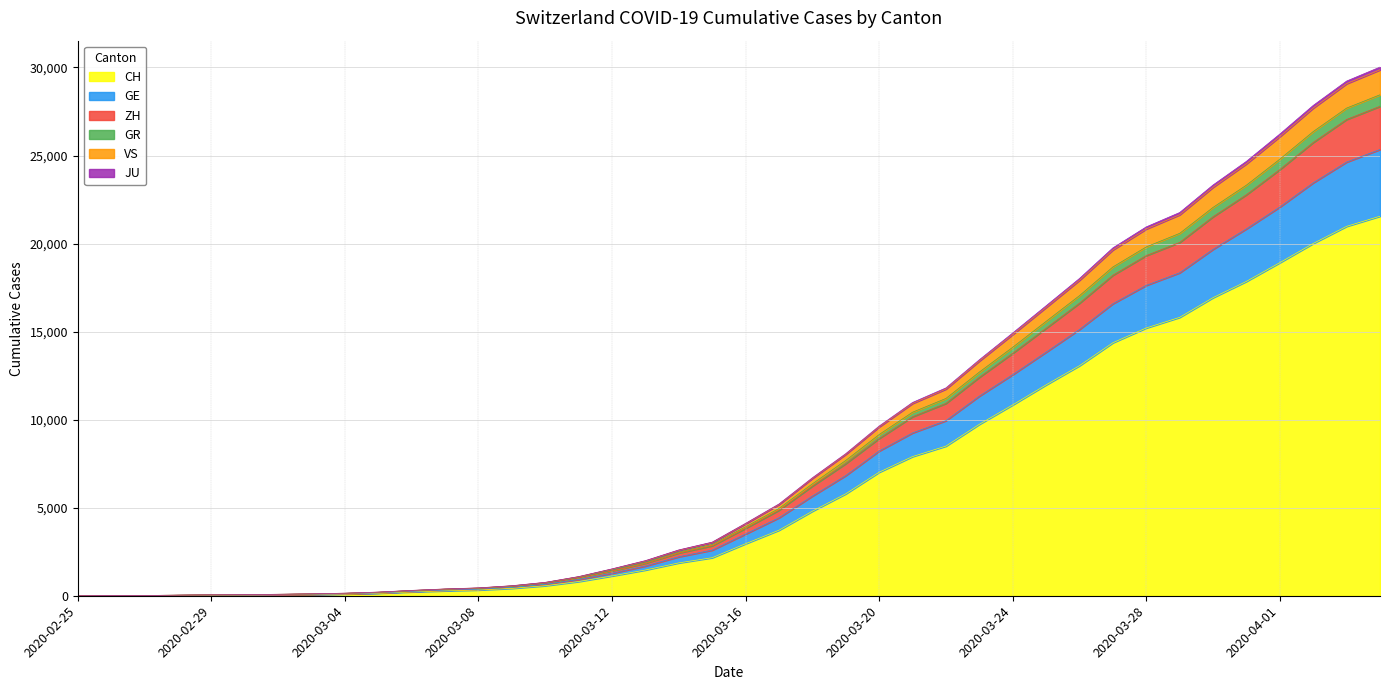

The value of CH at 2020-03-24 is 5801. True or false?

False